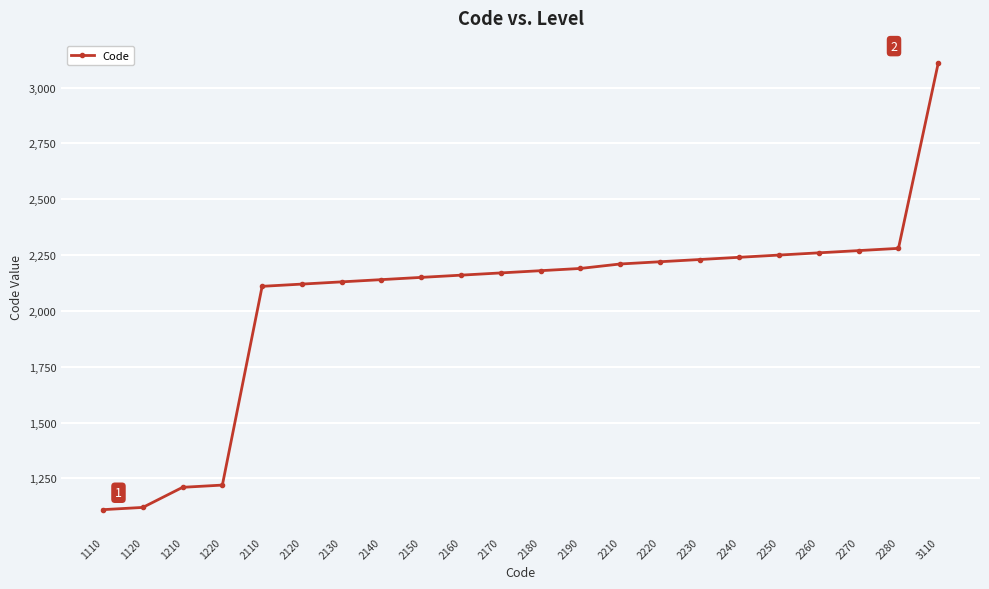

Reading left to right, what are all the values shown in this chart?

1110=1110	1120=1120	1210=1210	1220=1220	2110=2110	2120=2120	2130=2130	2140=2140	2150=2150	2160=2160	2170=2170	2180=2180	2190=2190	2210=2210	2220=2220	2230=2230	2240=2240	2250=2250	2260=2260	2270=2270	2280=2280	3110=3110